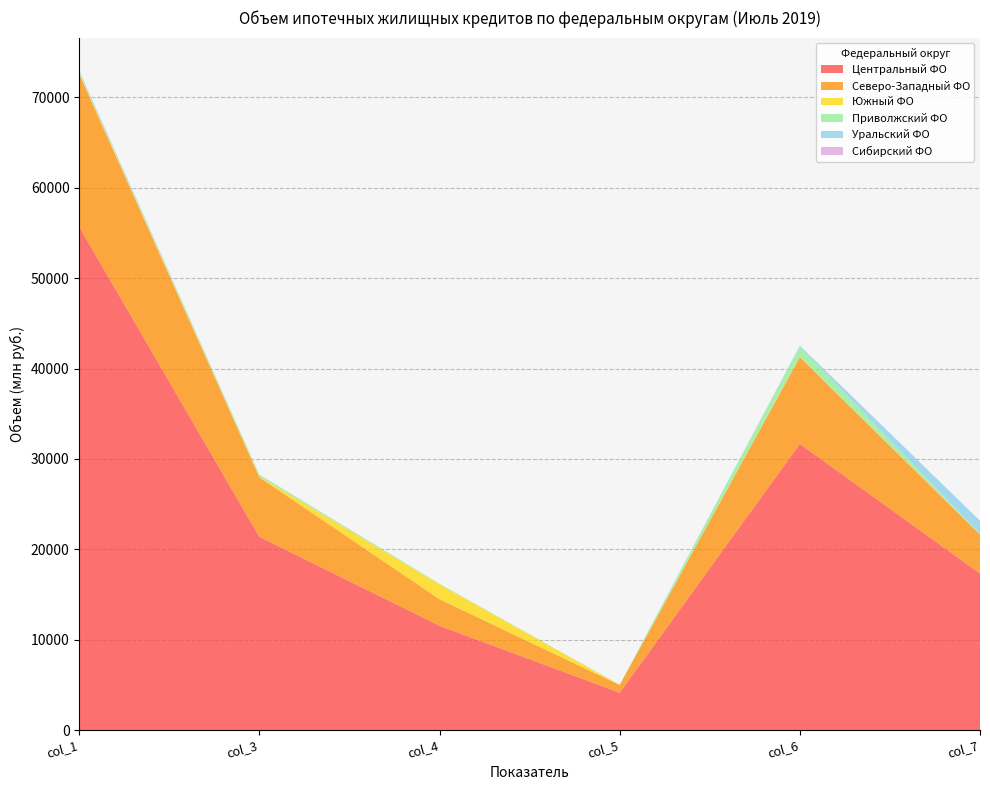

Reading right to left, what are all the values shown in this chart?

Центральный ФО: 17320	31664	4134	11537	21384	55679
Северо-Западный ФО: 4310	9602	854	2942	6583	16904
Южный ФО: 26	40	15	1635	87	128
Приволжский ФО: 51	1136	3	63	181	74
Уральский ФО: 1452	95	5	5	33	187
Сибирский ФО: 2	2	0	0	0	2